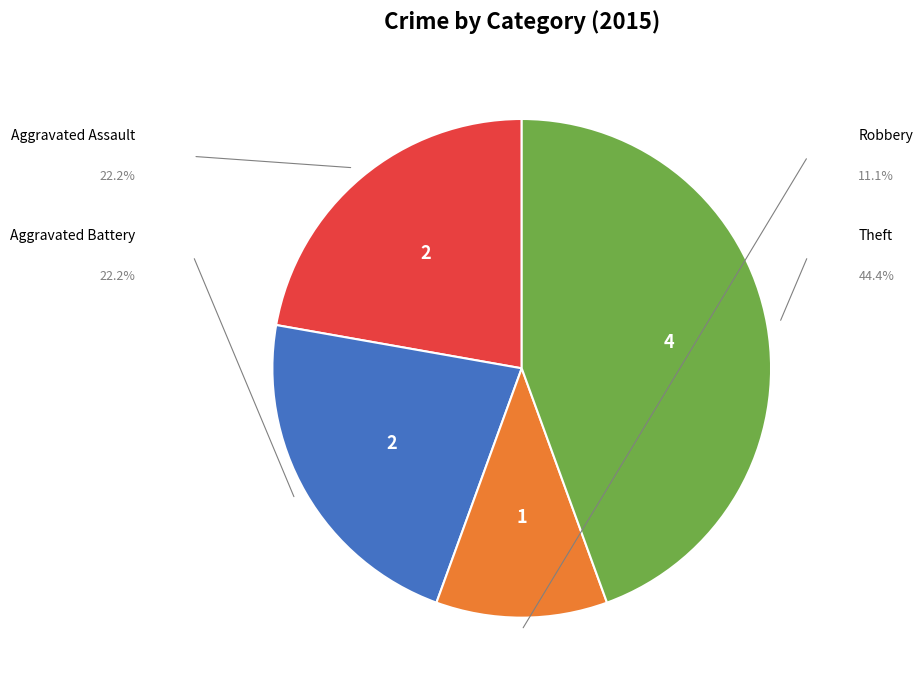

To the nearest percent, what is the difference between the largest and smallest slice percentages?

33%